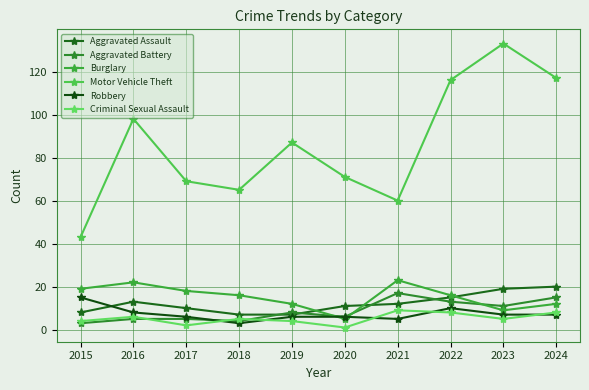

Is it true that Aggravated Assault equals 5 at 2020?

False